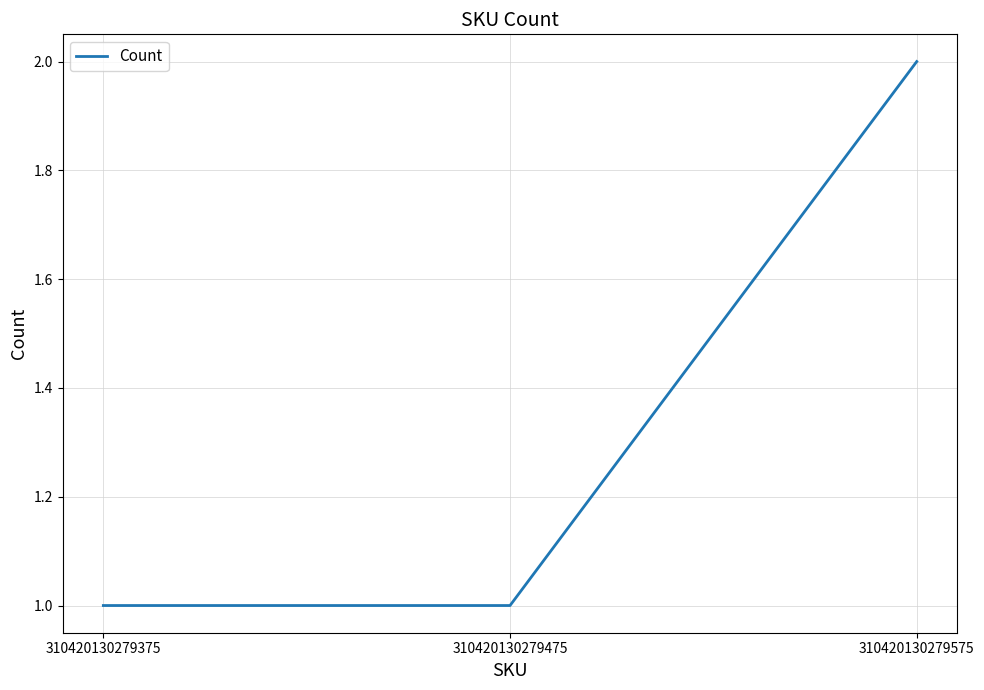

What is the maximum value shown in the chart?

2